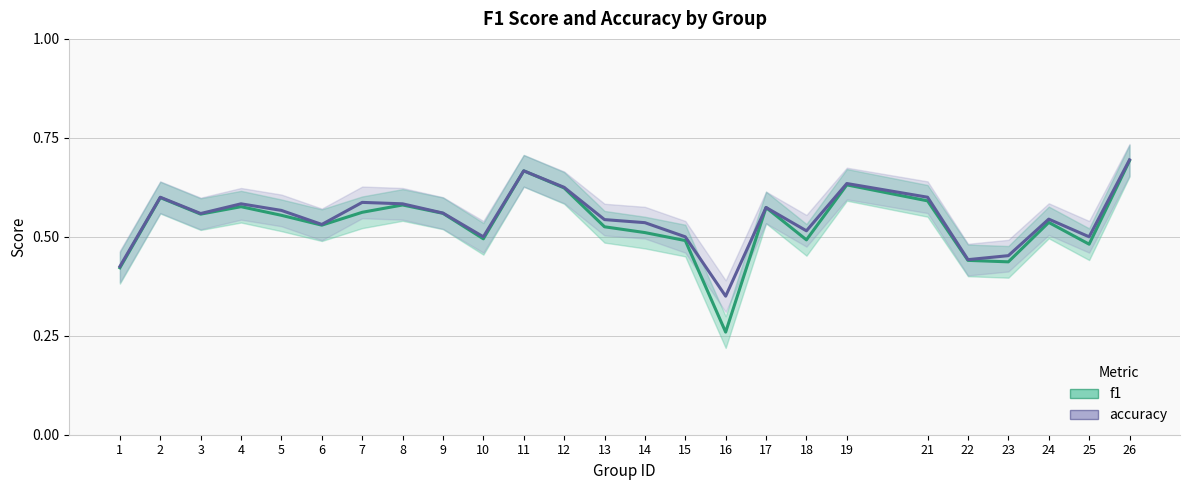

What is the sum of the accuracy values at 15 and 8?

1.1